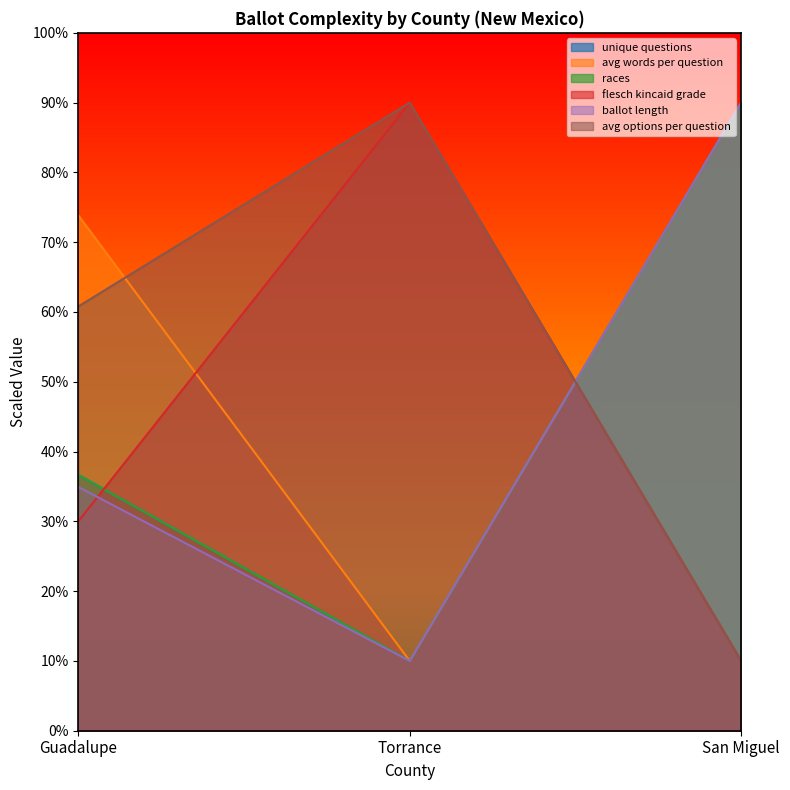

How many values in the ballot_length series exceed 34?

2